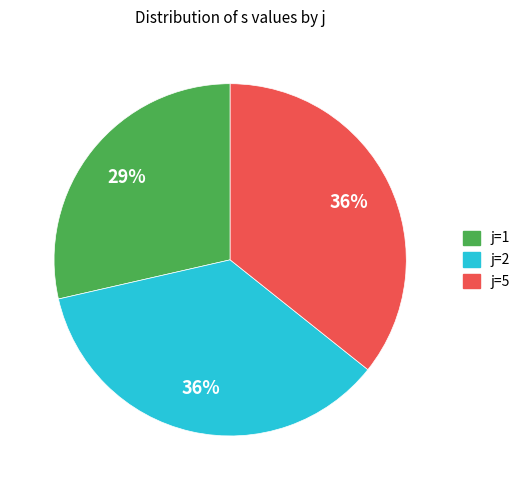

What percentage is the j=2 slice, to the nearest percent?

36%